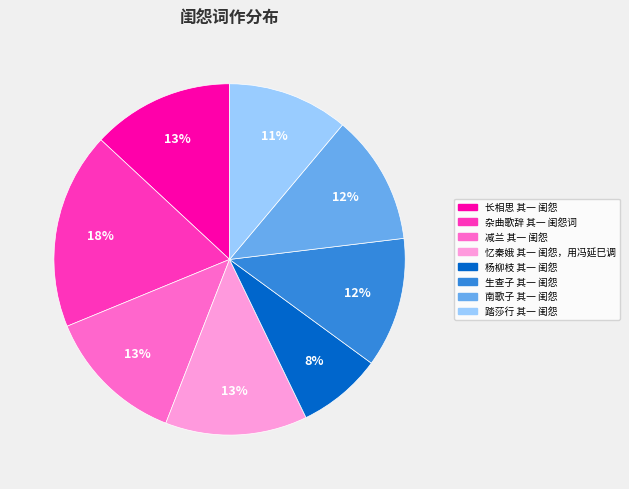

To the nearest percent, what is the average slice percentage?

12%